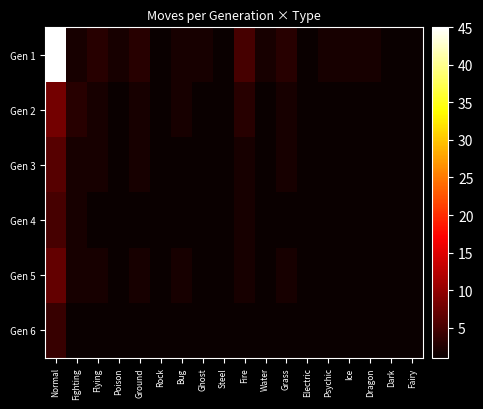

At which category is the sum across all series the highest?

Normal